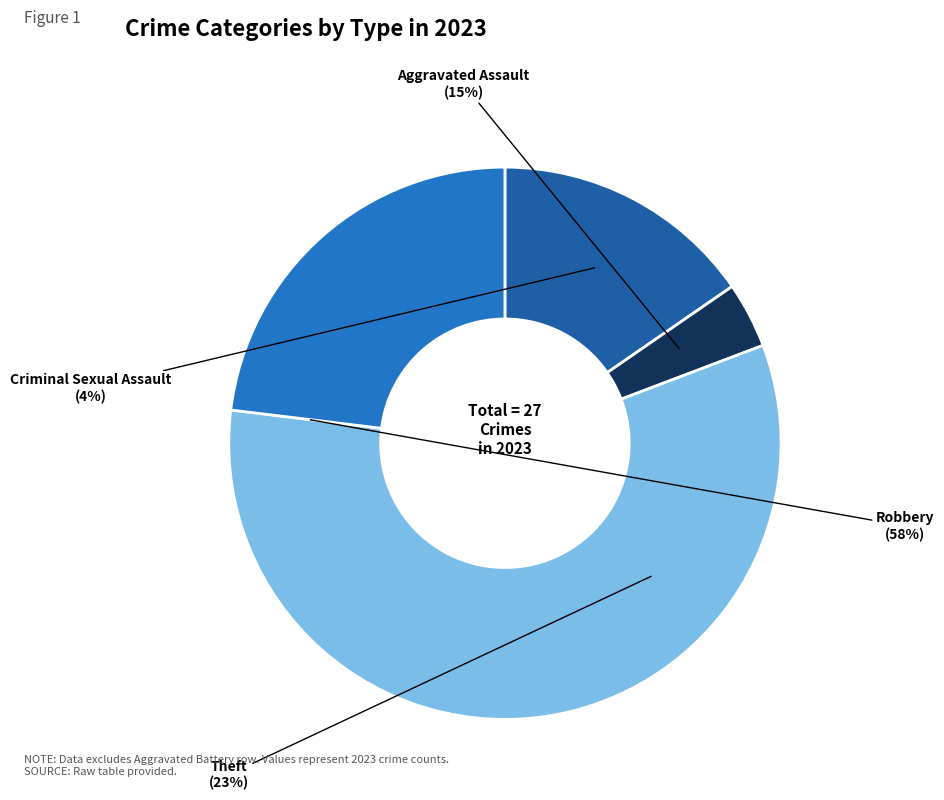

How many segments does this pie chart have?

4